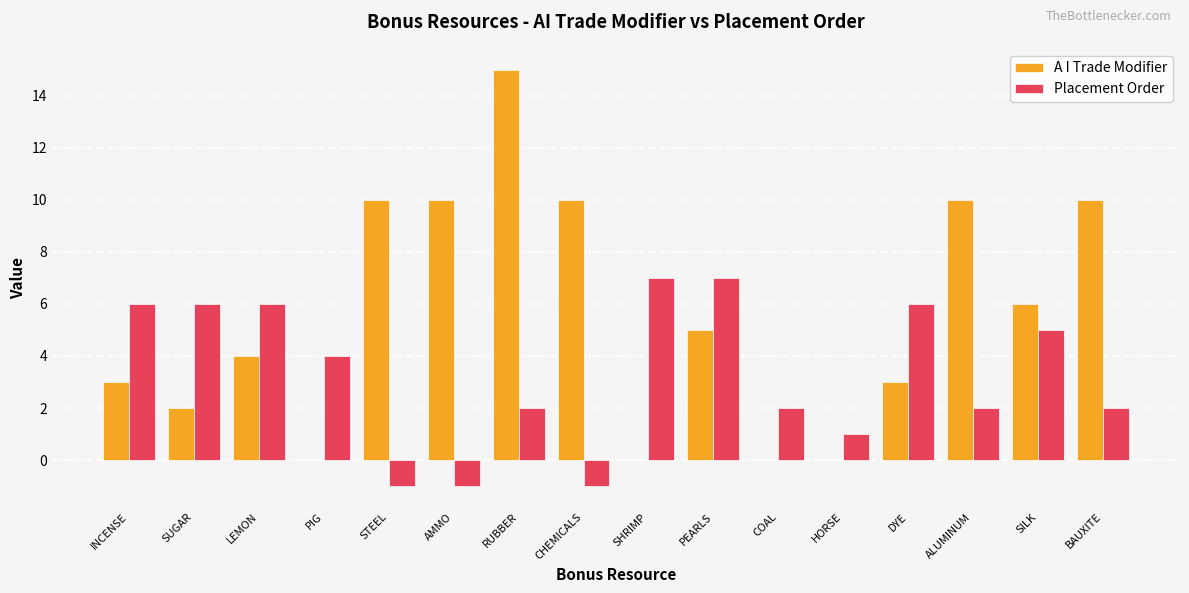

Which series has the largest range (max minus min)?

A I Trade Modifier